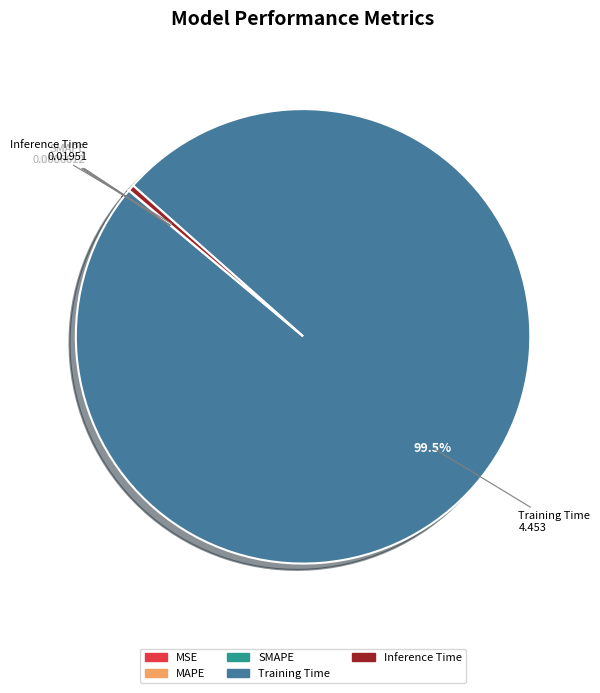

Is there a majority slice in this chart?

Yes